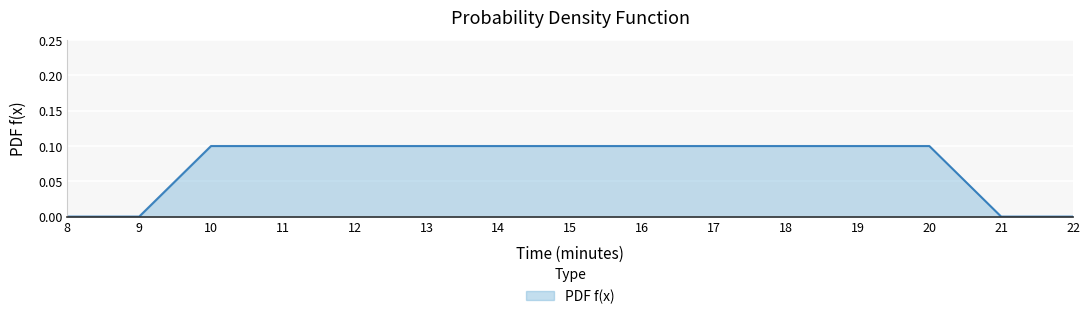

What is the change in value from 9 to 18?

+0.1